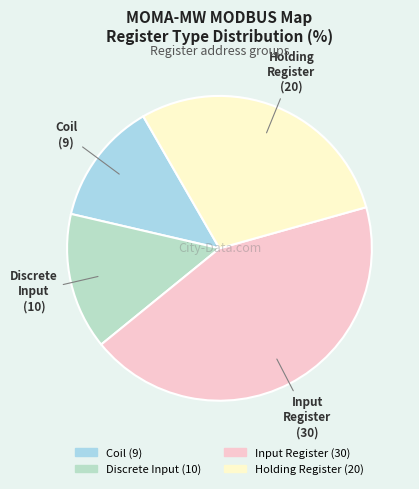

Which has a higher value, Holding Register or Discrete Input?

Holding Register